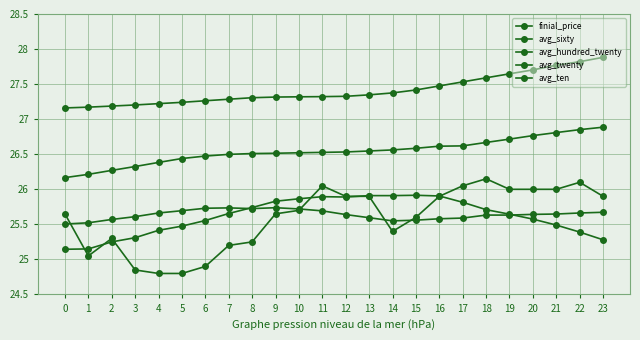

Reading right to left, what are all the values shown in this chart?

finial_price: 23=25.9	22=26.1	21=26.0	20=26.0	19=26.0	18=26.1	17=26.1	16=25.9	15=25.6	14=25.4	13=25.9	12=25.9	11=26.1	10=25.7	9=25.6	8=25.2	7=25.2	6=24.9	5=24.8	4=24.8	3=24.9	2=25.3	1=25.1	0=25.6
avg_sixty: 23=26.9	22=26.9	21=26.8	20=26.8	19=26.7	18=26.7	17=26.6	16=26.6	15=26.6	14=26.6	13=26.5	12=26.5	11=26.5	10=26.5	9=26.5	8=26.5	7=26.5	6=26.5	5=26.4	4=26.4	3=26.3	2=26.3	1=26.2	0=26.2
avg_hundred_twenty: 23=27.9	22=27.8	21=27.8	20=27.7	19=27.6	18=27.6	17=27.5	16=27.5	15=27.4	14=27.4	13=27.3	12=27.3	11=27.3	10=27.3	9=27.3	8=27.3	7=27.3	6=27.3	5=27.2	4=27.2	3=27.2	2=27.2	1=27.2	0=27.2
avg_twenty: 23=25.7	22=25.7	21=25.6	20=25.6	19=25.6	18=25.6	17=25.6	16=25.6	15=25.6	14=25.5	13=25.6	12=25.6	11=25.7	10=25.7	9=25.7	8=25.7	7=25.7	6=25.7	5=25.7	4=25.7	3=25.6	2=25.6	1=25.5	0=25.5
avg_ten: 23=25.3	22=25.4	21=25.5	20=25.6	19=25.6	18=25.7	17=25.8	16=25.9	15=25.9	14=25.9	13=25.9	12=25.9	11=25.9	10=25.9	9=25.8	8=25.7	7=25.7	6=25.6	5=25.5	4=25.4	3=25.3	2=25.2	1=25.1	0=25.1